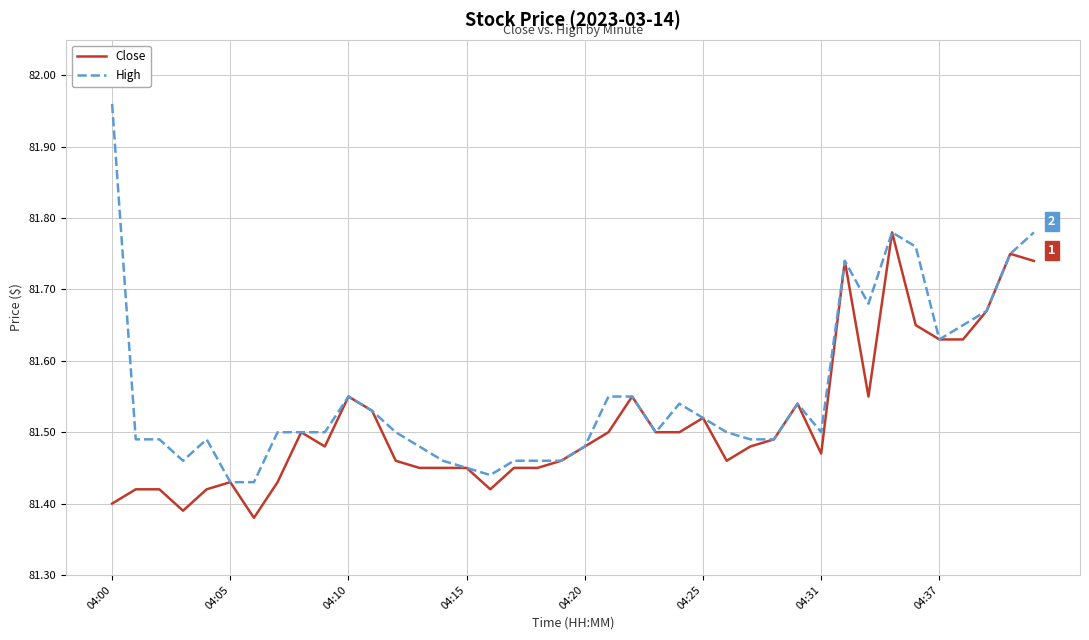

List the series in order of their peak value, highest first.

High, Close